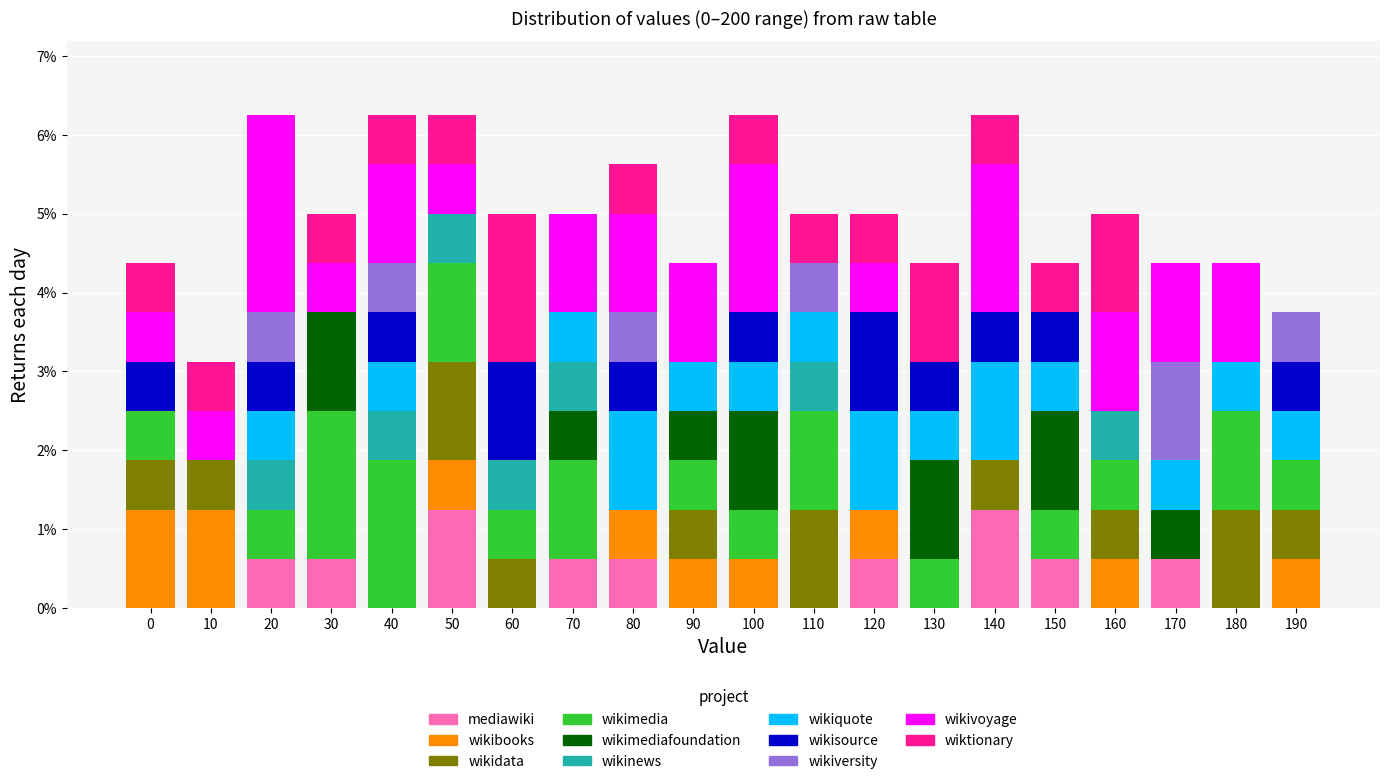

Is it true that mediawiki equals 1.2 at 140?

True